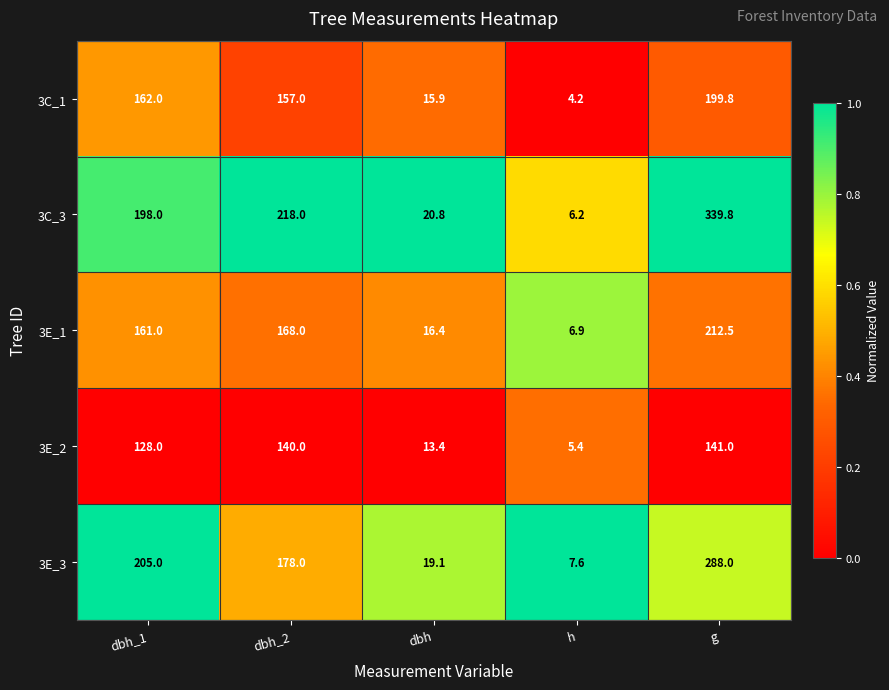

At which category does the chart reach its minimum across all series?

h